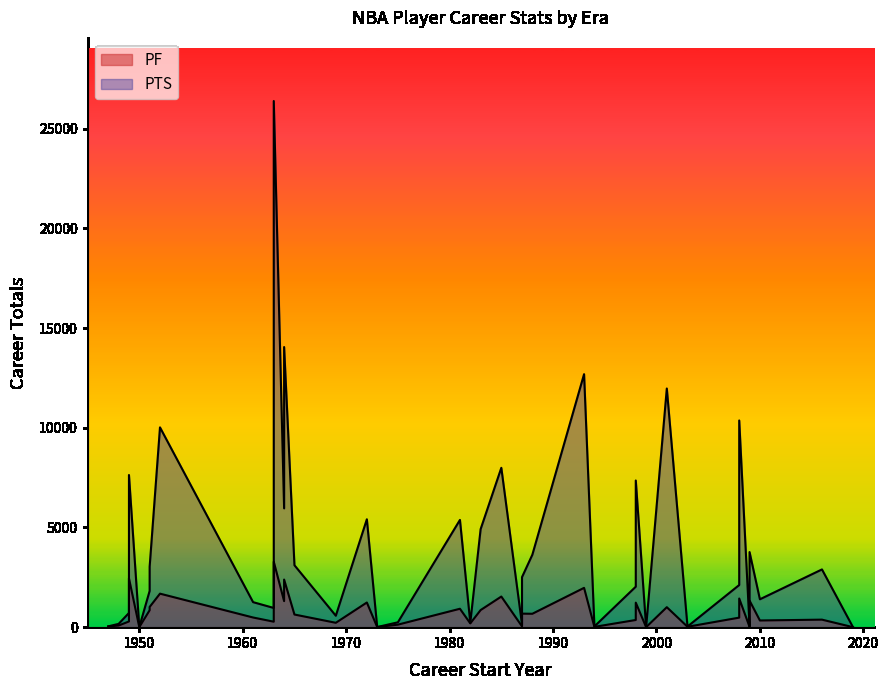

The value of PTS at 1982 is 332. True or false?

False